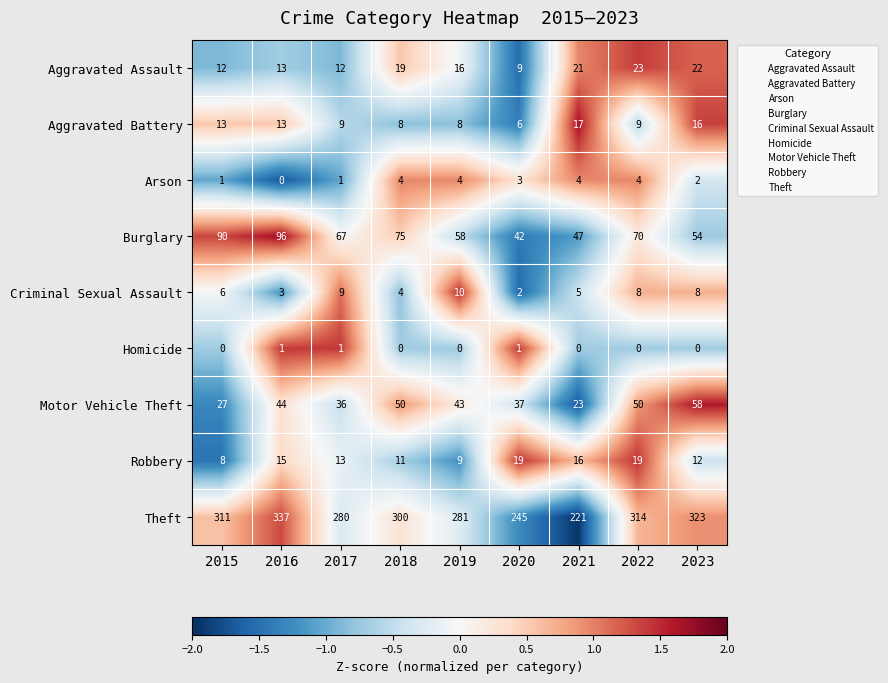

Where is Arson nearest to the value 2?

2023